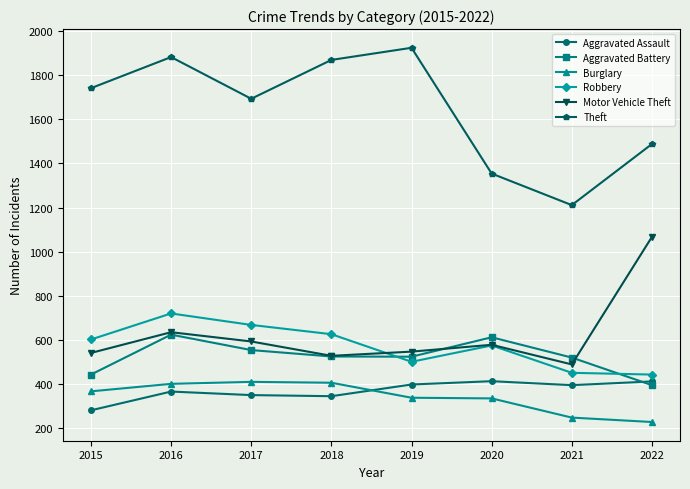

What is the approximate value of Theft at 2021, to the nearest 10?

1210